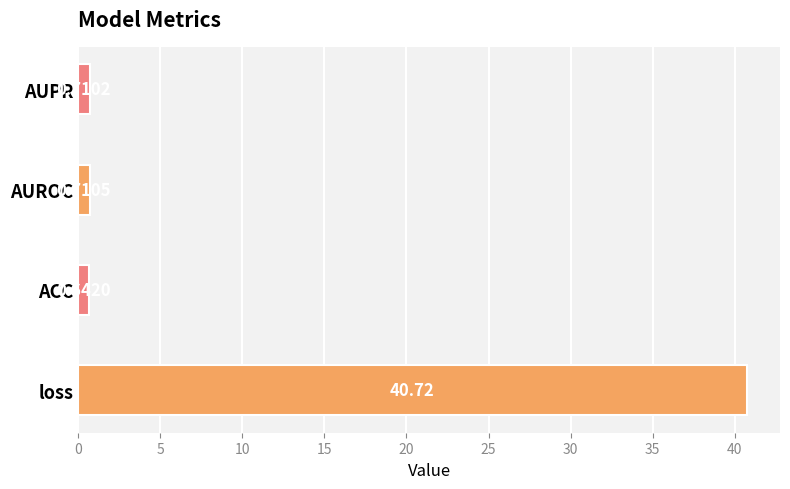

Rank the categories by value from highest to lowest.

loss, AUROC, AUPR, ACC